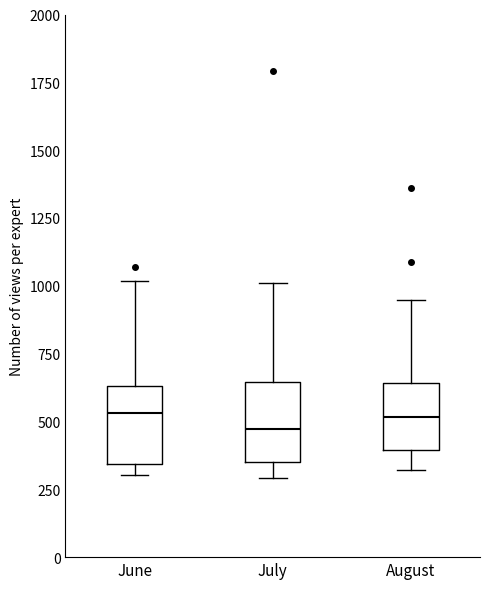

Reading left to right, transcribe this box plot: for each box, give where its median line is, the range the box spans, and where its two whiskers end, as read against the y-axis. The values are not printed on the chart, so give them approximately, as read against the axis.

June: median 550, box 350 to 650, whiskers 300 to 1000
July: median 450, box 350 to 650, whiskers 300 to 1000
August: median 500, box 400 to 650, whiskers 300 to 950